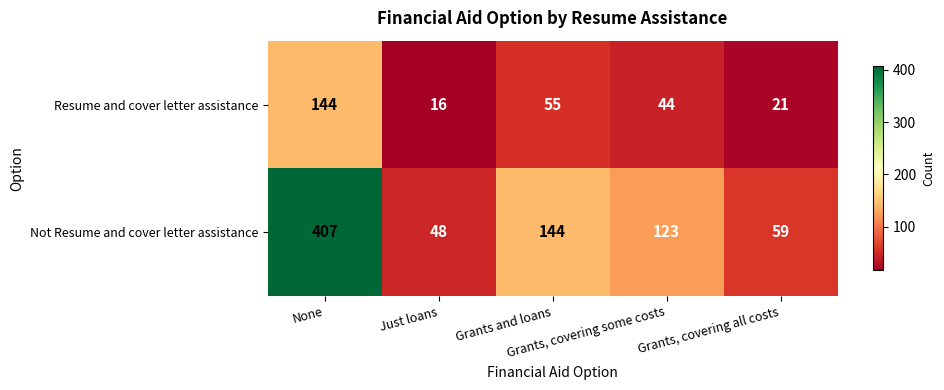

Which category has the highest value across all series?

None